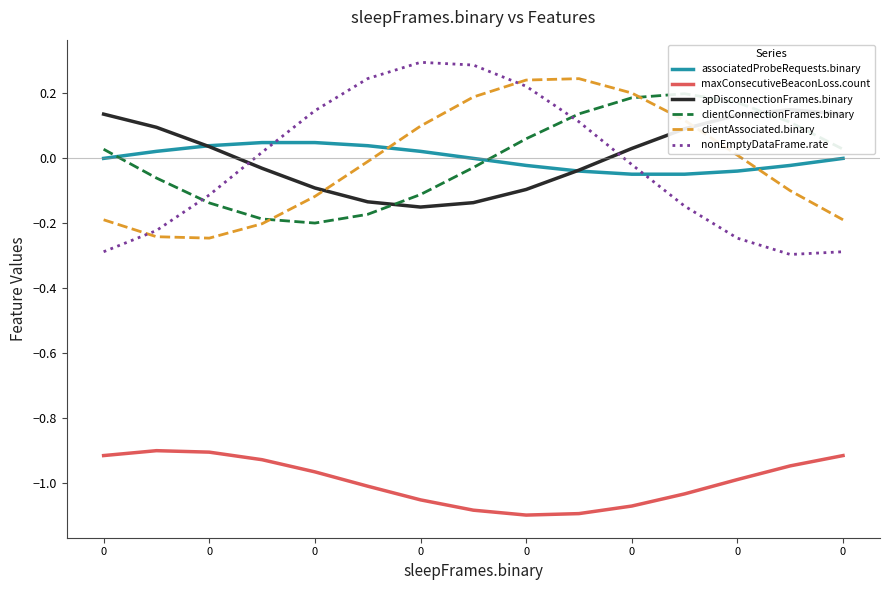

What is the total value across all series at 0?

-1.2